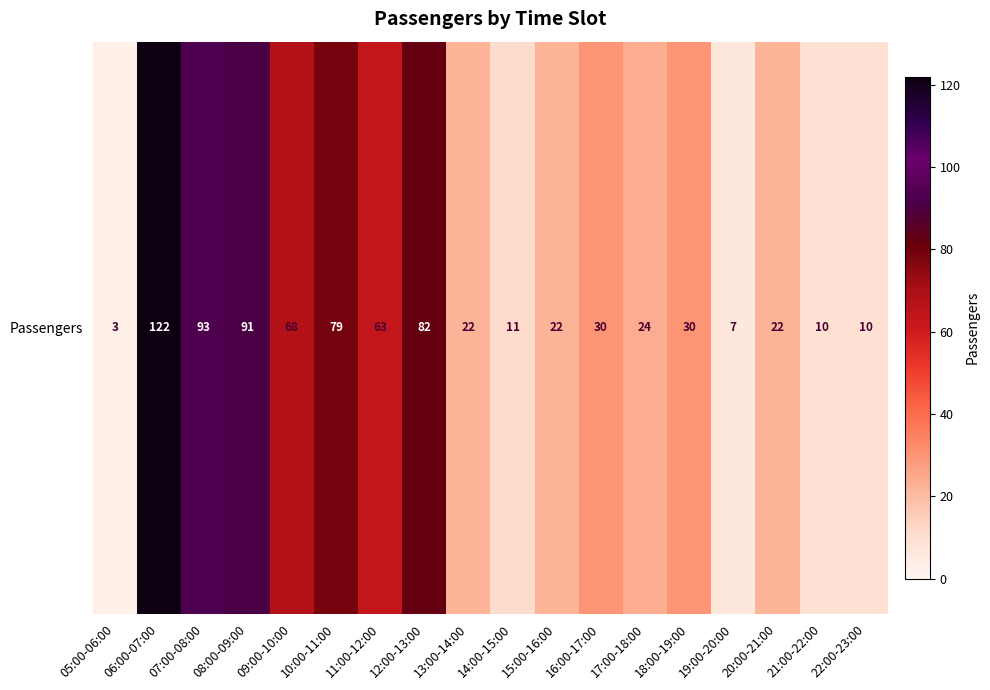

Is it true that the value at 22:00-23:00 is 10?

True